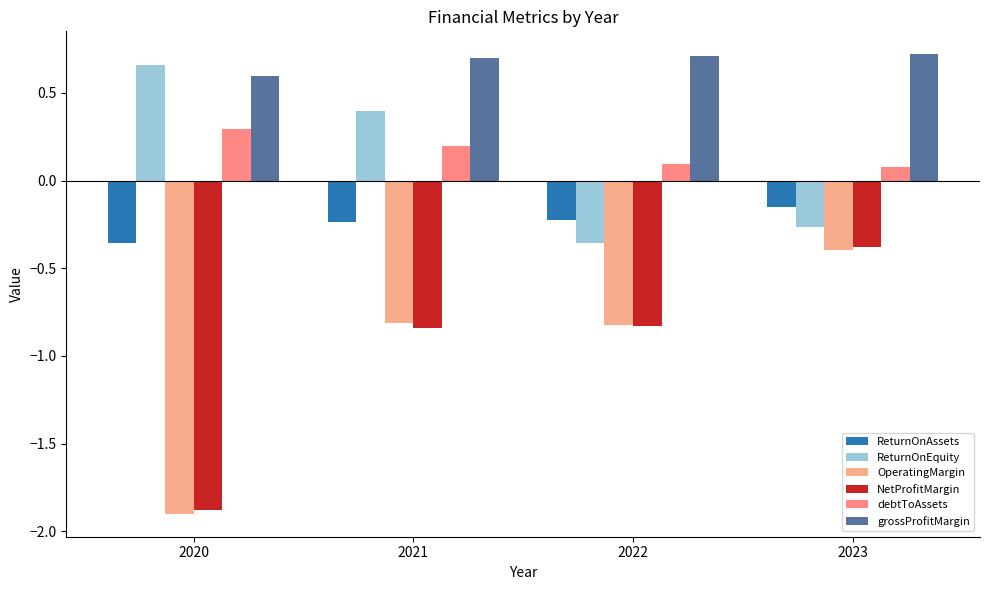

What is the minimum value shown in the chart?

-1.9